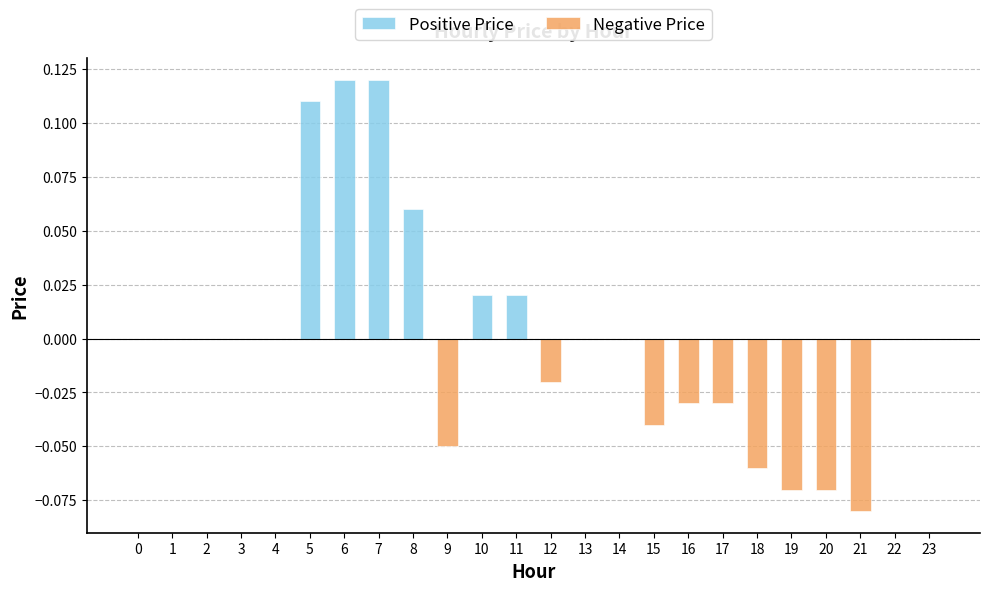

What are all the series names shown in the legend?

Positive Price, Negative Price